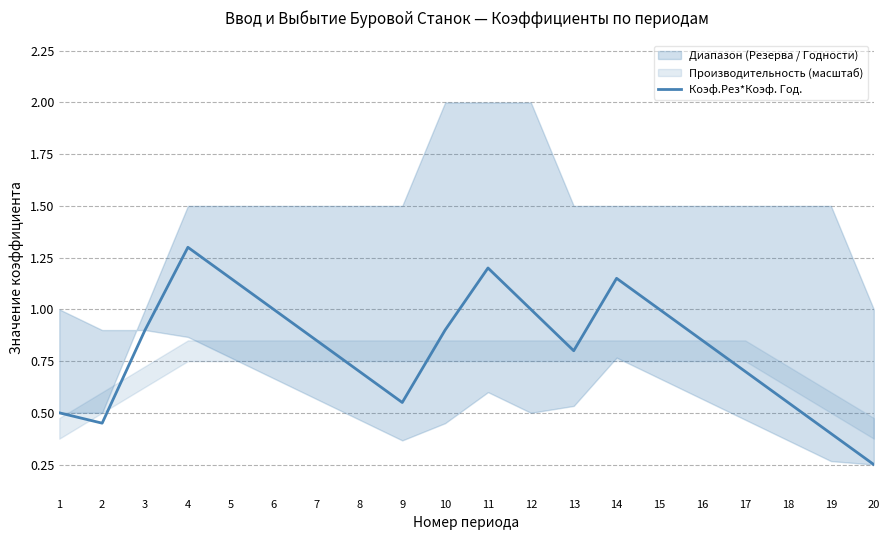

What is the value of the 6th point from the left?

1.0